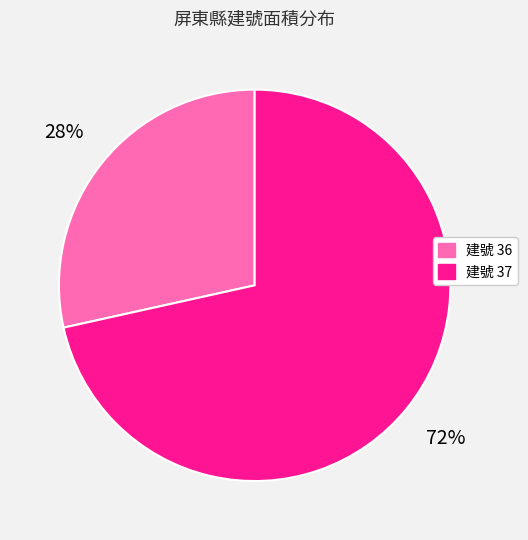

Is there any slice that represents more than half of the pie?

Yes